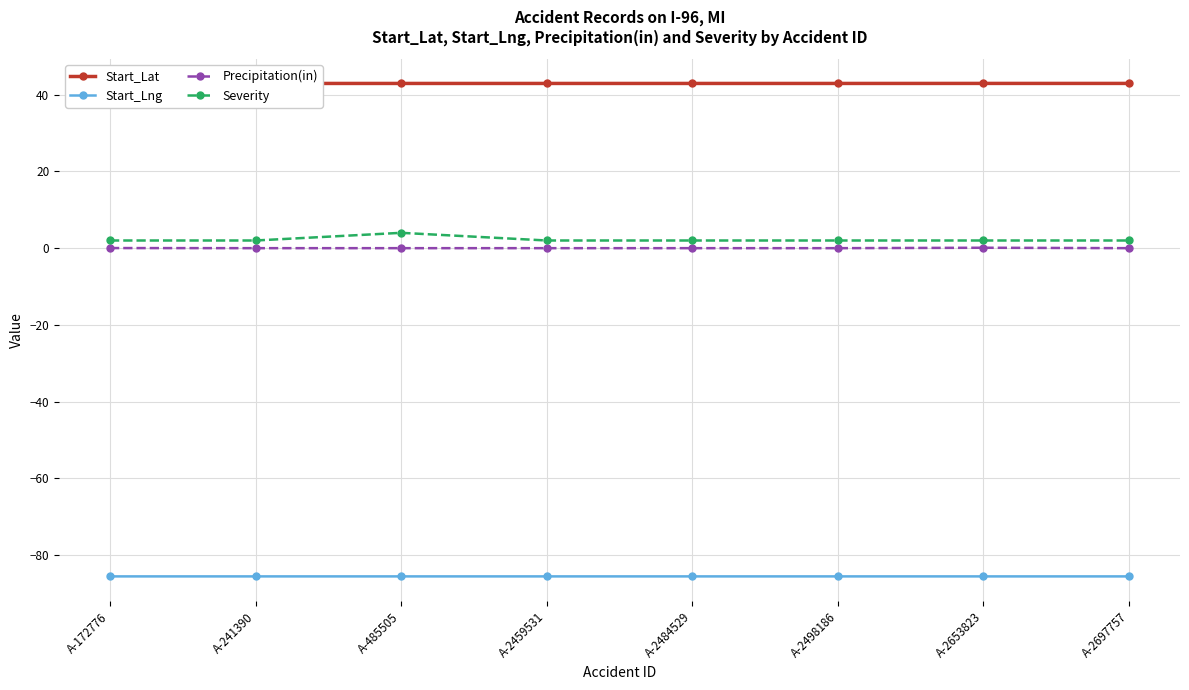

What is the average value of the Severity series?

2.2